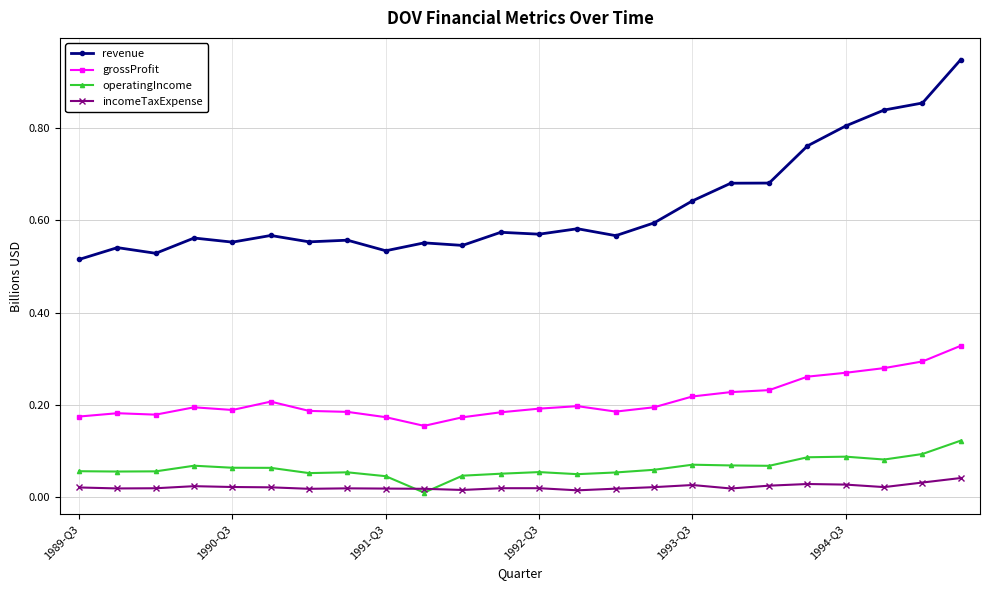

List the series in order of their peak value, highest first.

revenue, grossProfit, operatingIncome, incomeTaxExpense